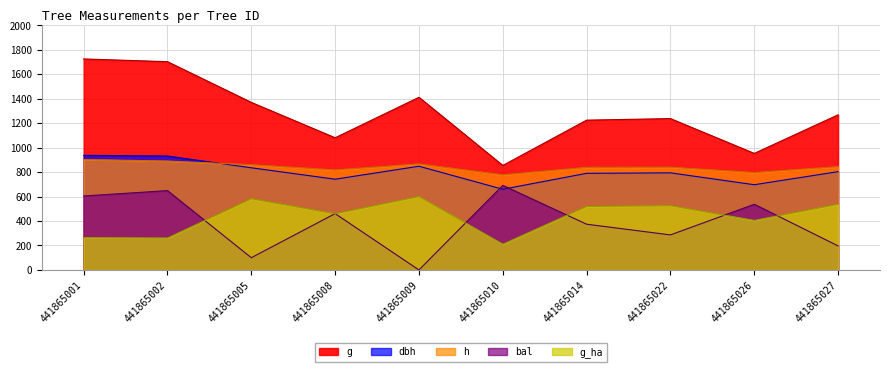

How many distinct data groups are displayed?

5